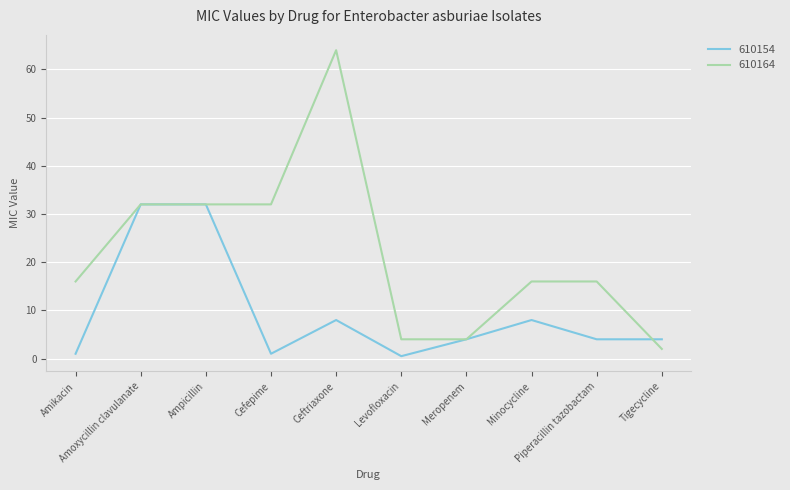

Rank the series by their average value, from lowest to highest.

610154, 610164